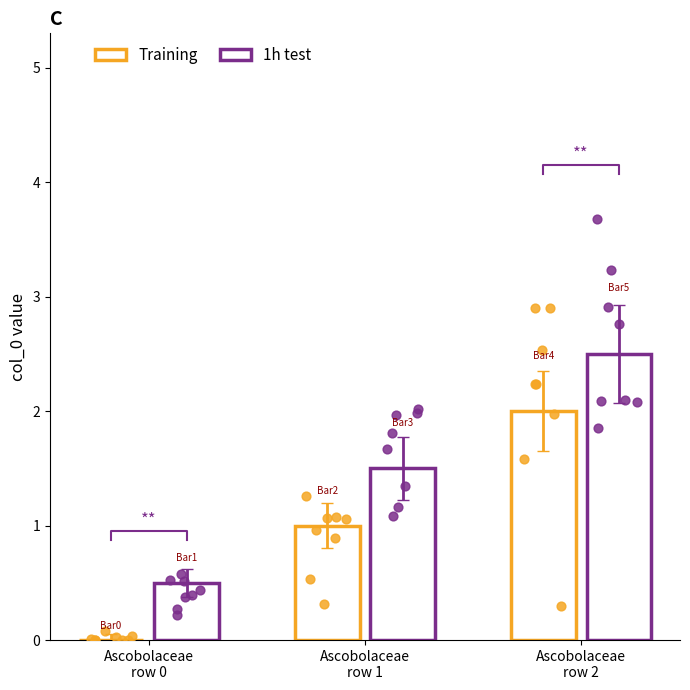

At which category is the sum across all series the highest?

Ascobolaceae
row 2